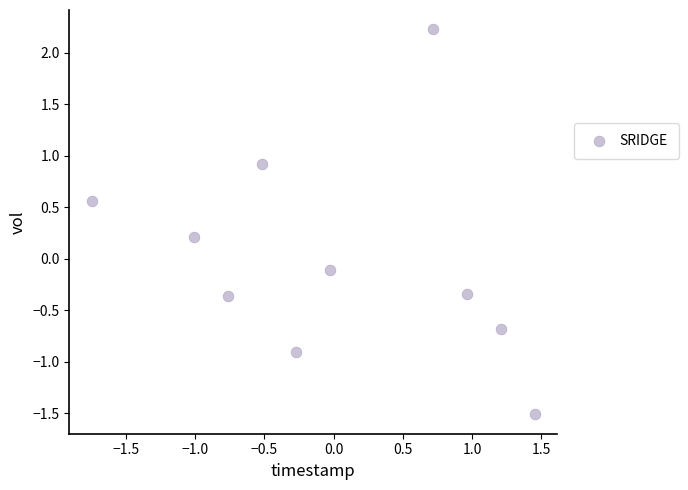

What is the range of Y values (max minus min)?

3.7